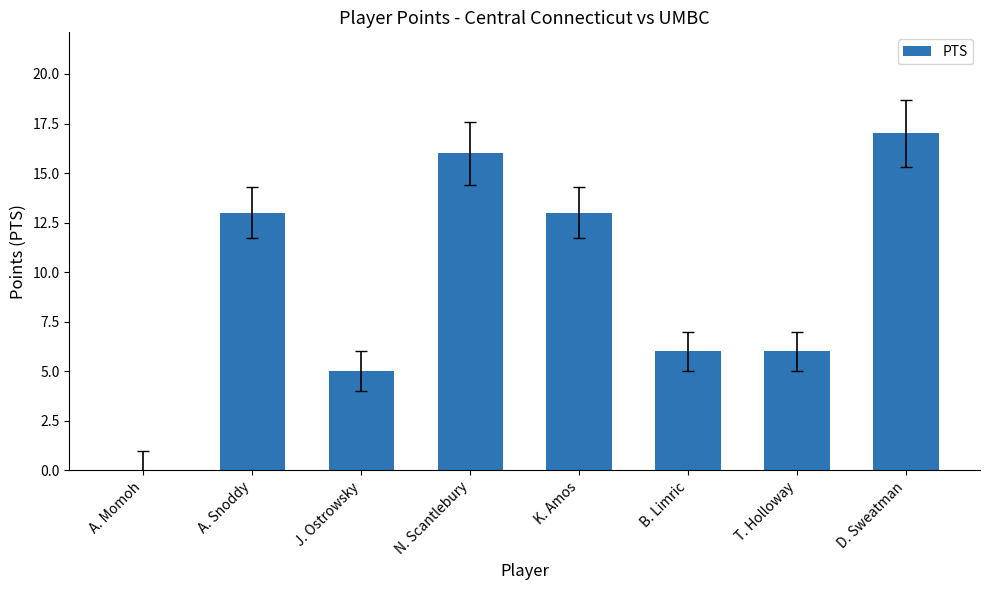

Reading left to right, extract all data points from this chart.

A. Momoh=0	A. Snoddy=13	J. Ostrowsky=5	N. Scantlebury=16	K. Amos=13	B. Limric=6	T. Holloway=6	D. Sweatman=17